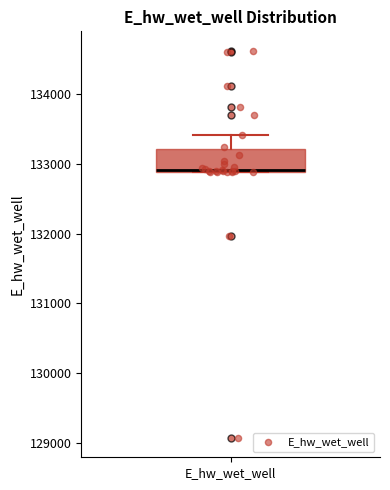

Where is the upper edge of the box for E_hw_wet_well on the y-axis? The values are not printed on the chart, so give them approximately, as read against the axis.

133200